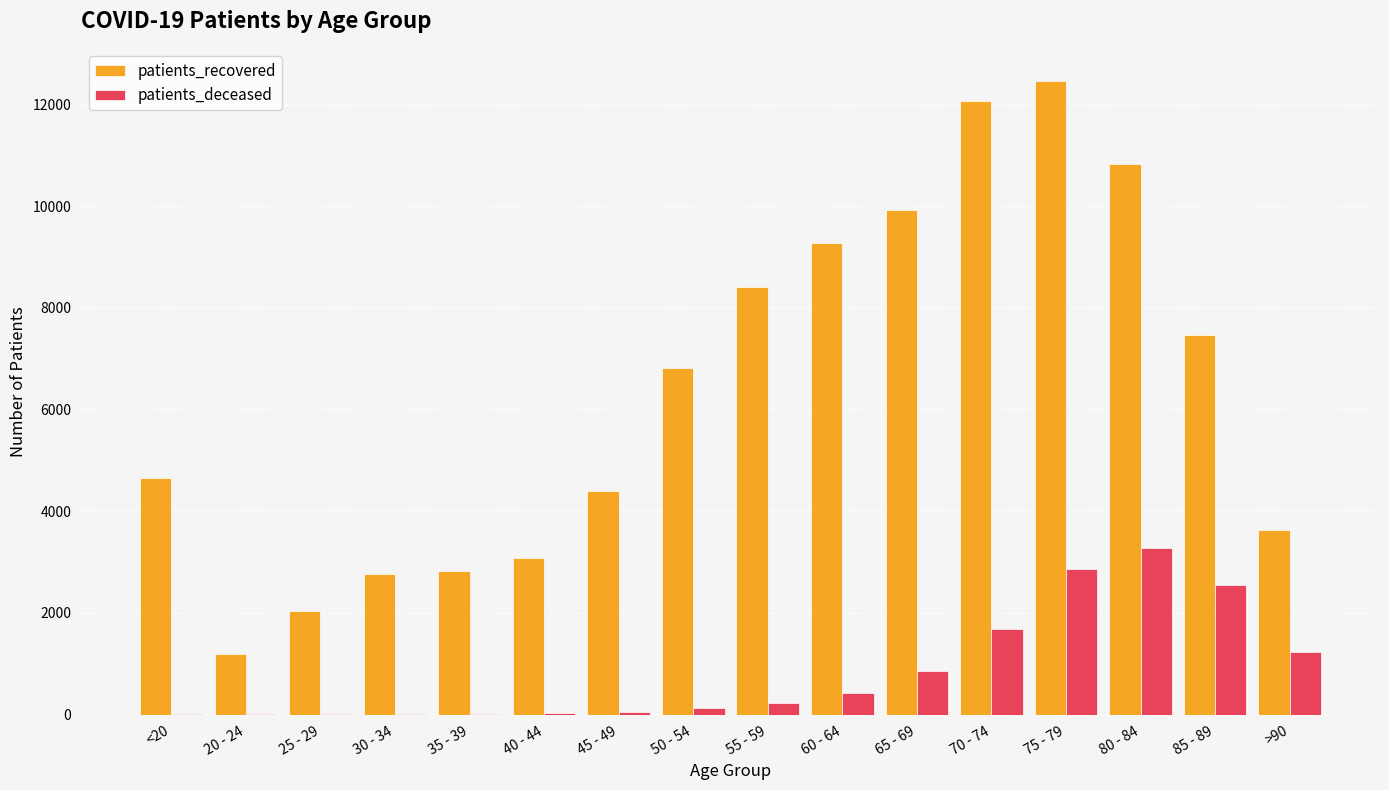

Are the bars grouped side by side (vs. stacked)?

Yes